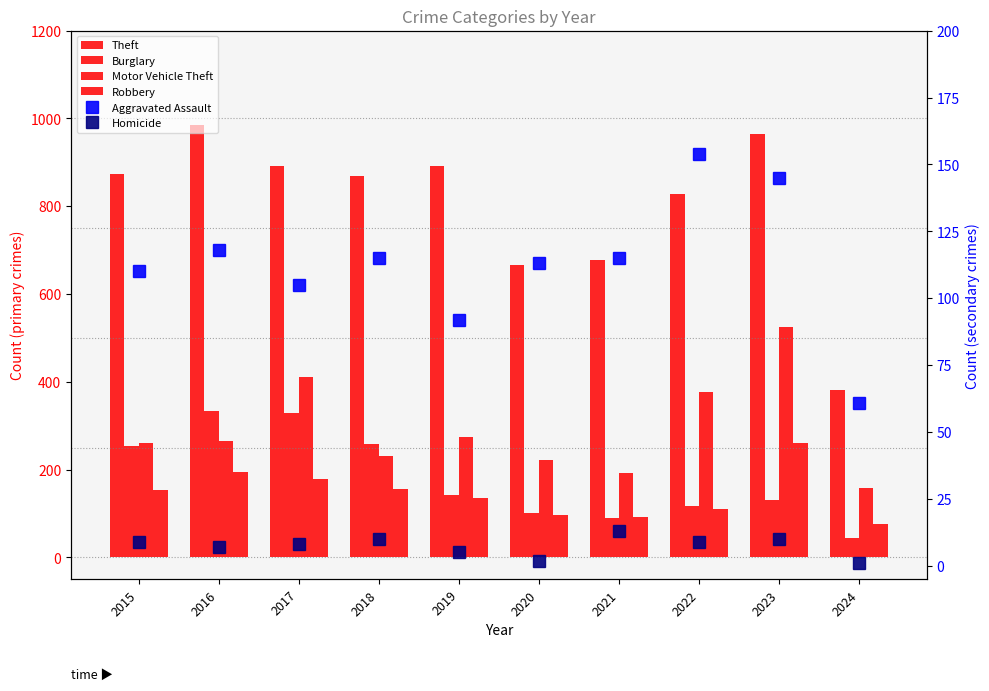

At how many categories does at least one series exceed 67?

10